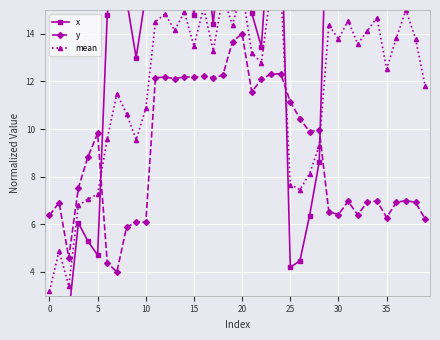

What is the difference between the highest and lowest values at 29?

15.7